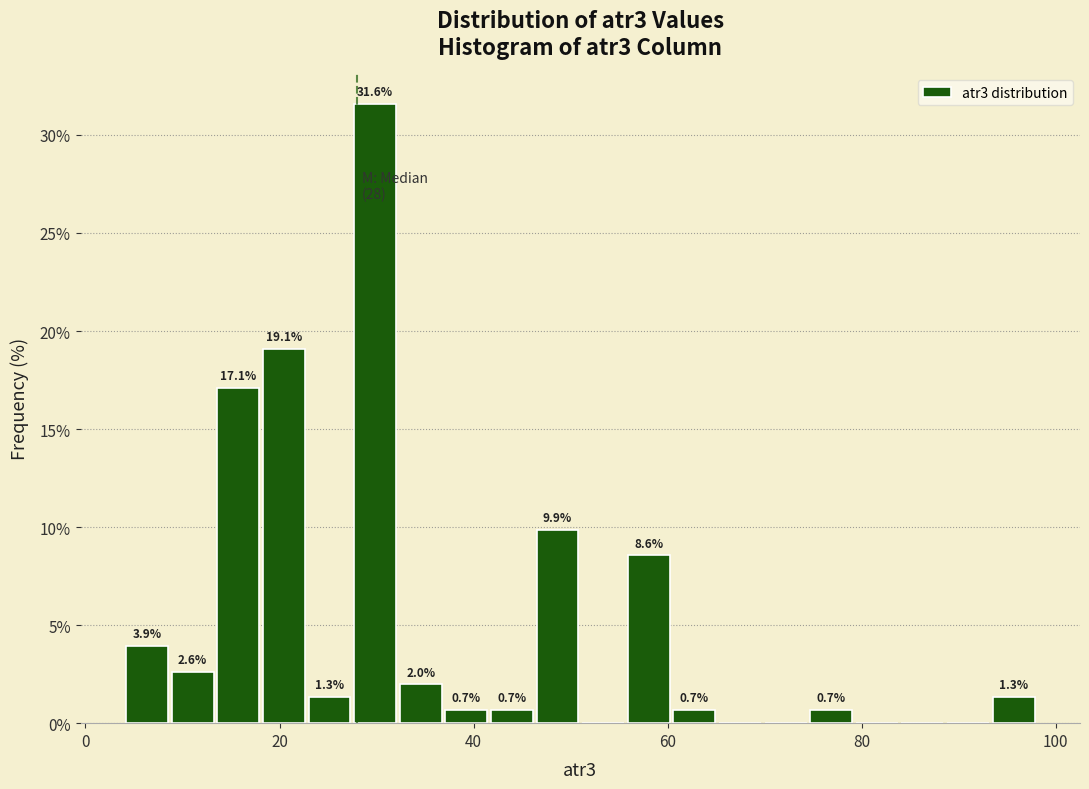

Around what value on the x-axis is the tallest bar? Give the approximate position of its centre, as read against the axis.

30